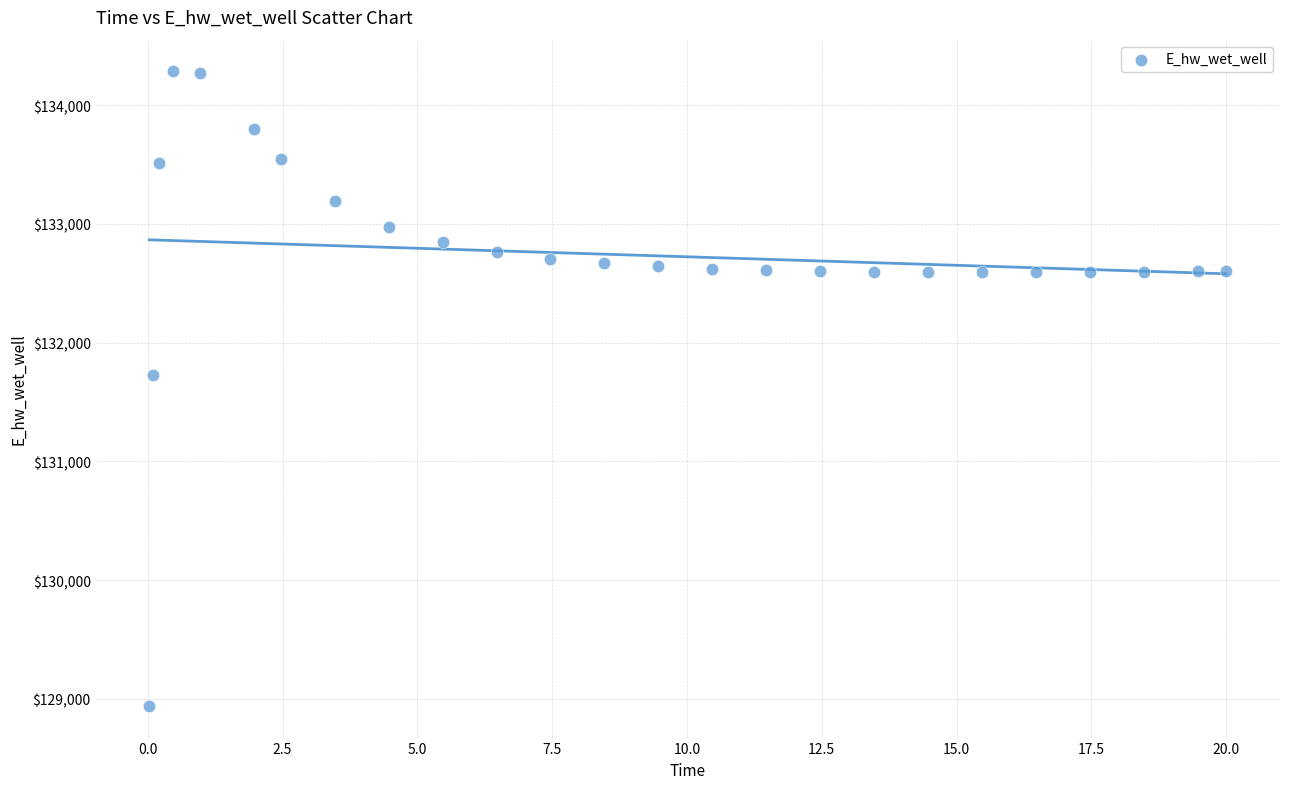

What is the range of Y values (max minus min)?

5341.4